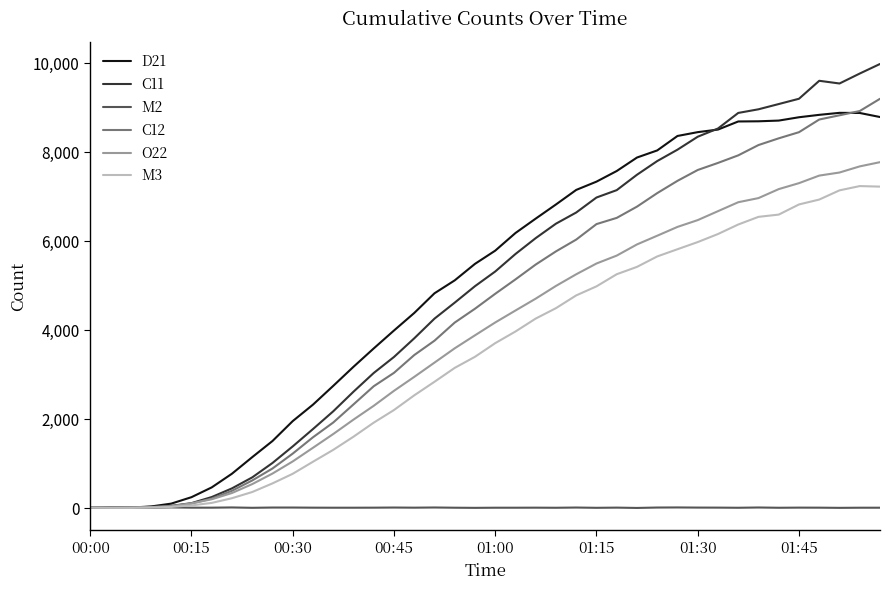

What is the difference between the maximum and minimum values in the M2 series?

13